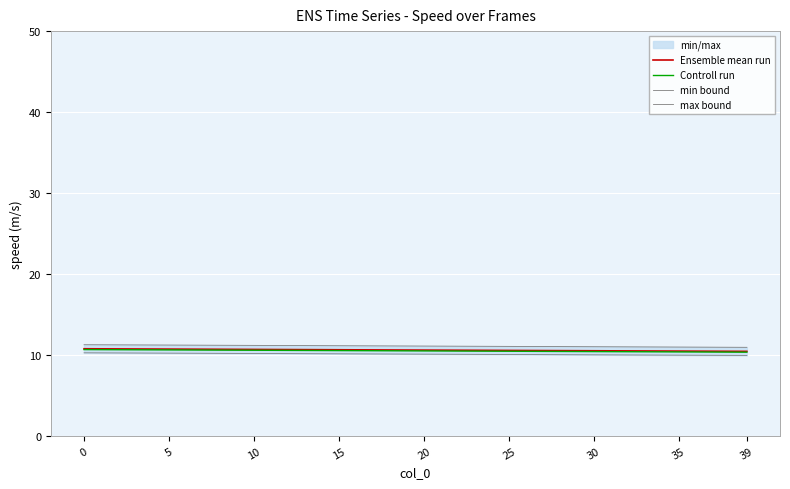

What is the sum of the max bound values at 39 and 20?

22.0